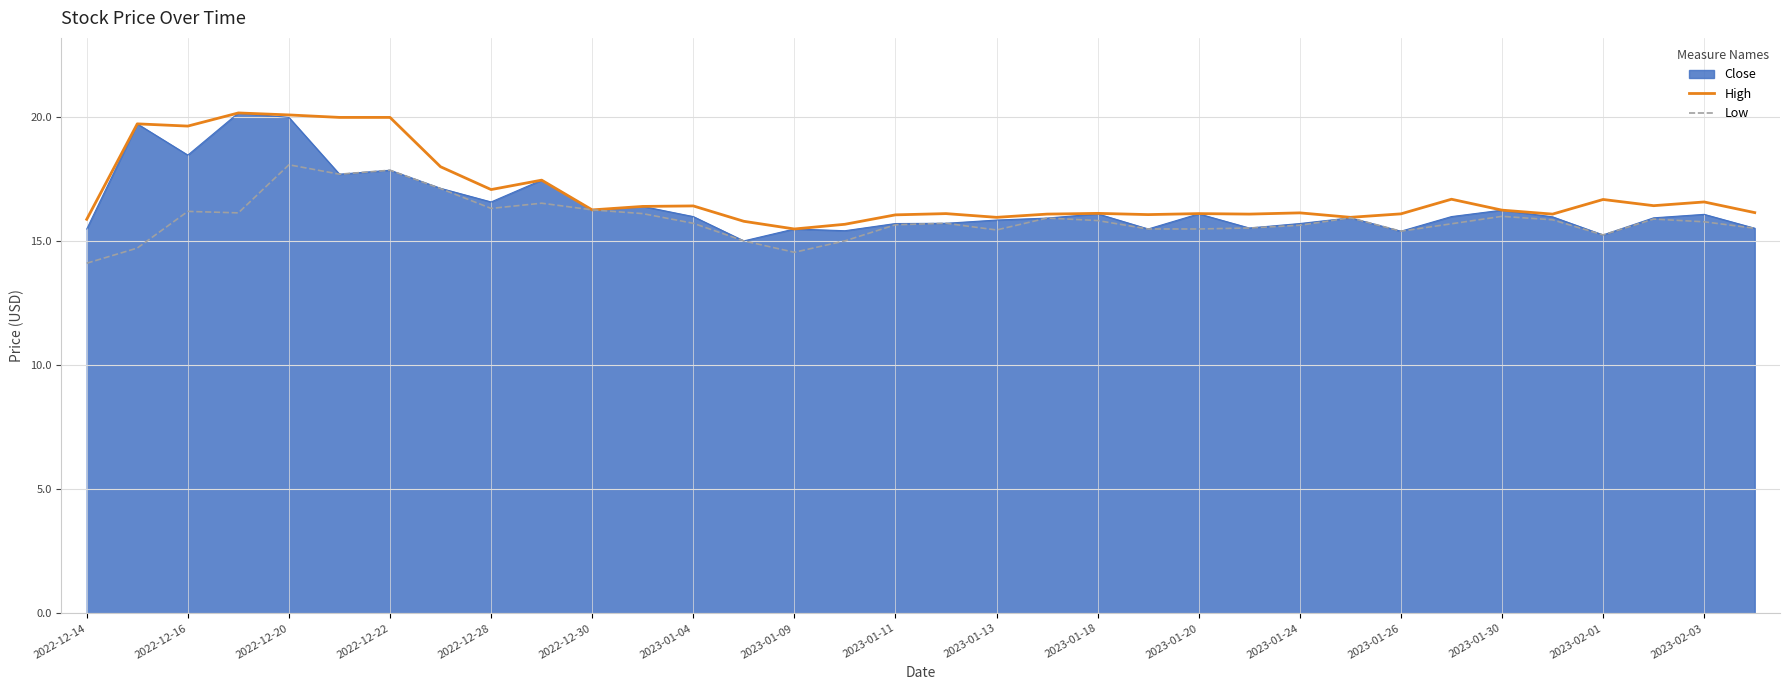

Which series has the largest total across all categories?

High